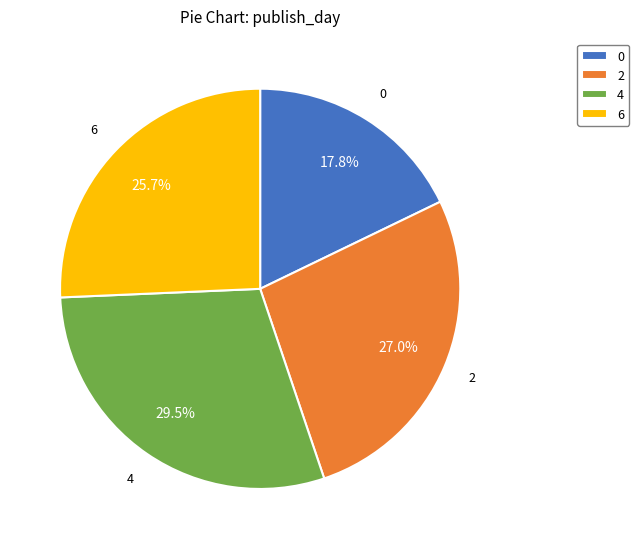

Approximately how many times larger is the value at 4 compared to 2?

1.1